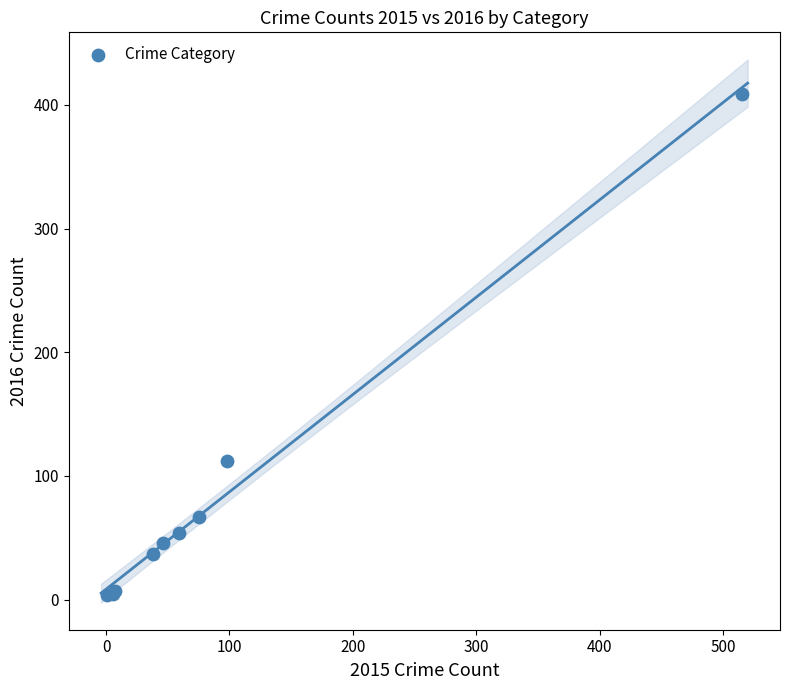

What Y value in the scatter plot is closest to 206?

112